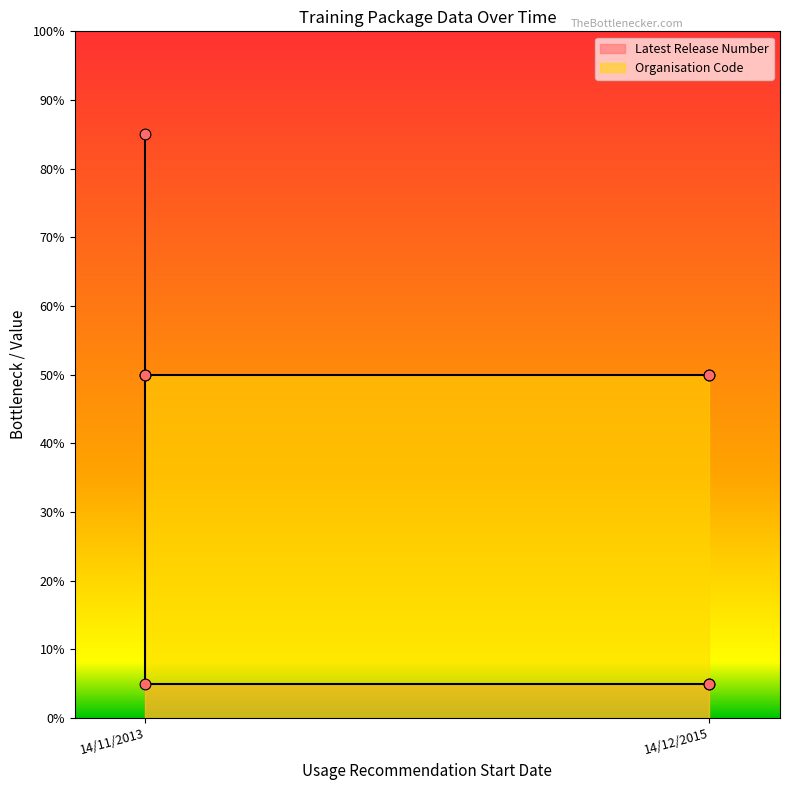

What is the ratio of the value at 14/12/2015 to the value at 14/11/2013?

1.0